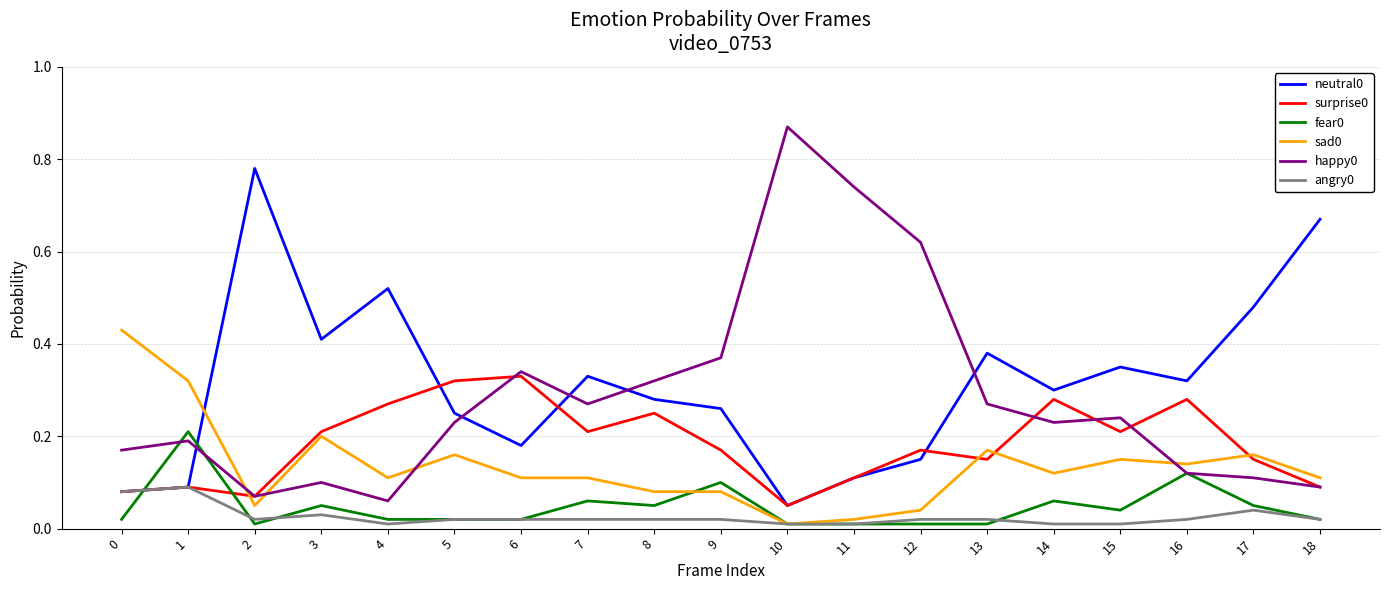

True or false: sad0 has a value of 0.1 at 0.

False